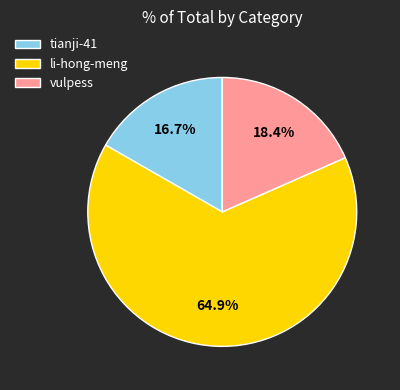

Which category accounts for the majority?

li-hong-meng